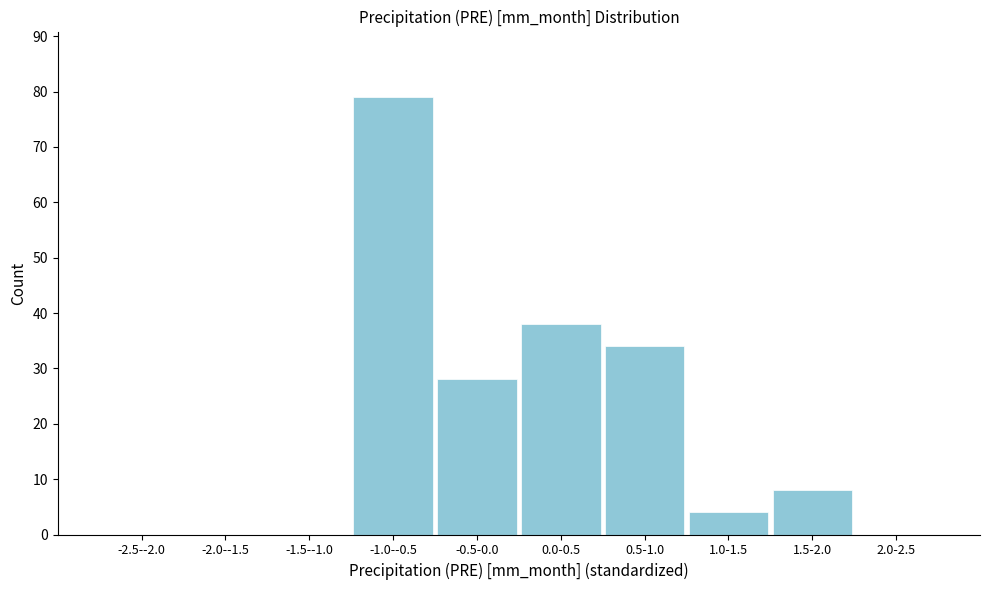

Reading left to right, what are all the values shown in this chart?

-2.5--2.0=0	-2.0--1.5=0	-1.5--1.0=0	-1.0--0.5=79	-0.5-0.0=28	0.0-0.5=38	0.5-1.0=34	1.0-1.5=4	1.5-2.0=8	2.0-2.5=0